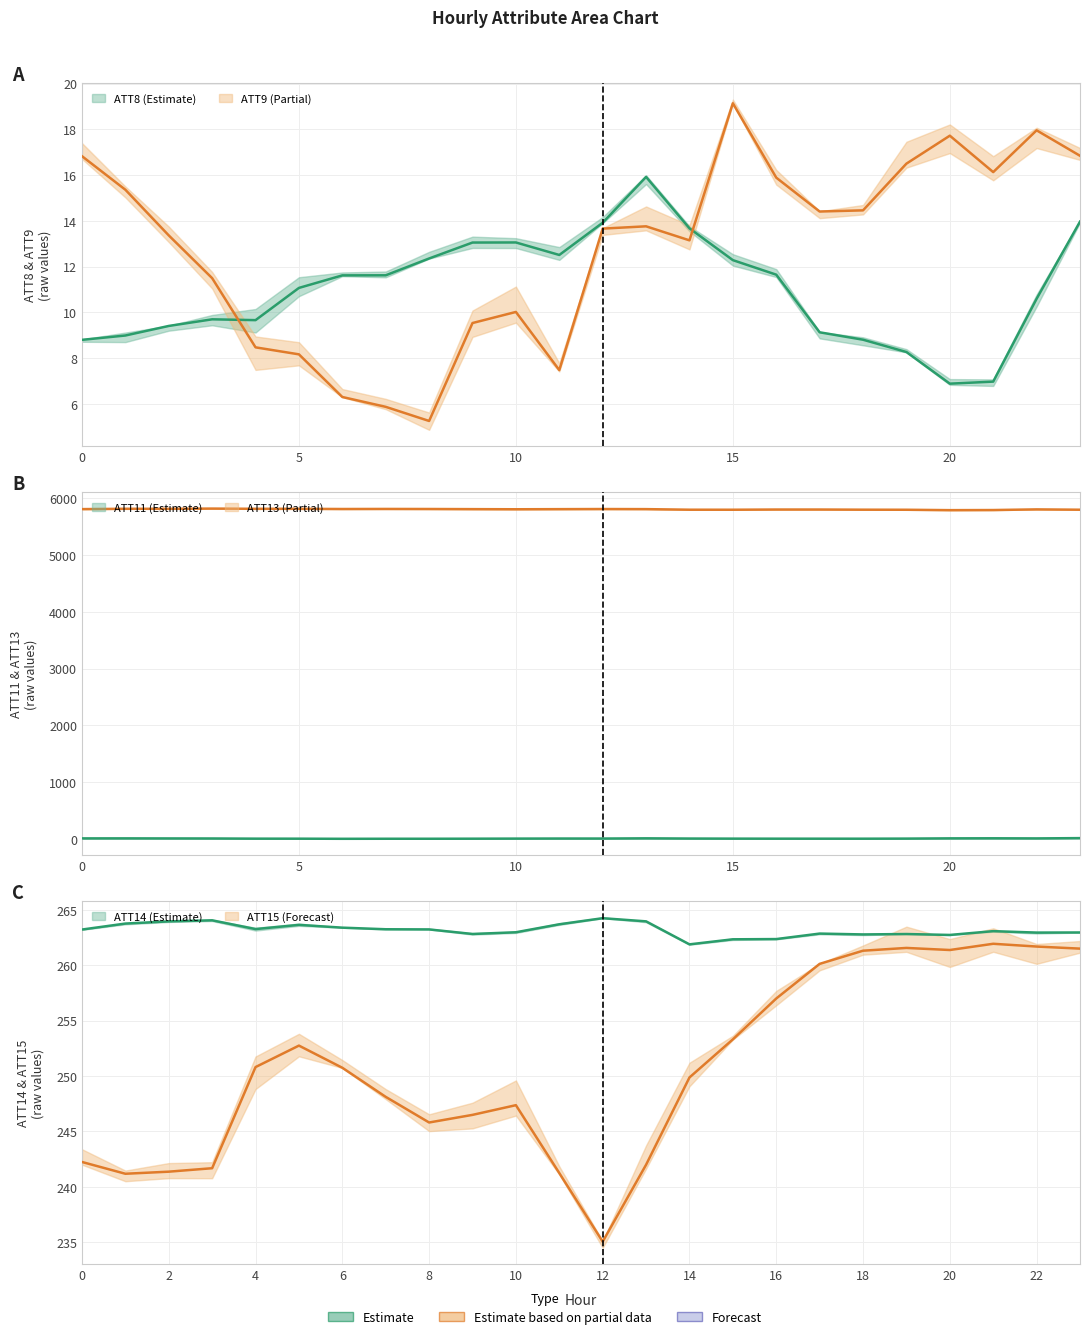

At how many categories does at least one series exceed 5436?

24